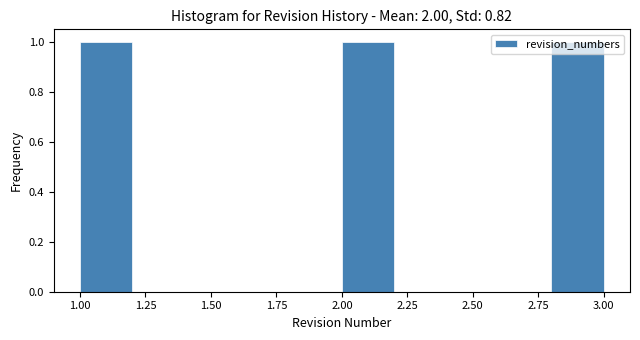

How tall is the bar that spans 2.0 to 2.2 on the x-axis? The values are not printed on the chart, so give them approximately, as read against the axis.

1